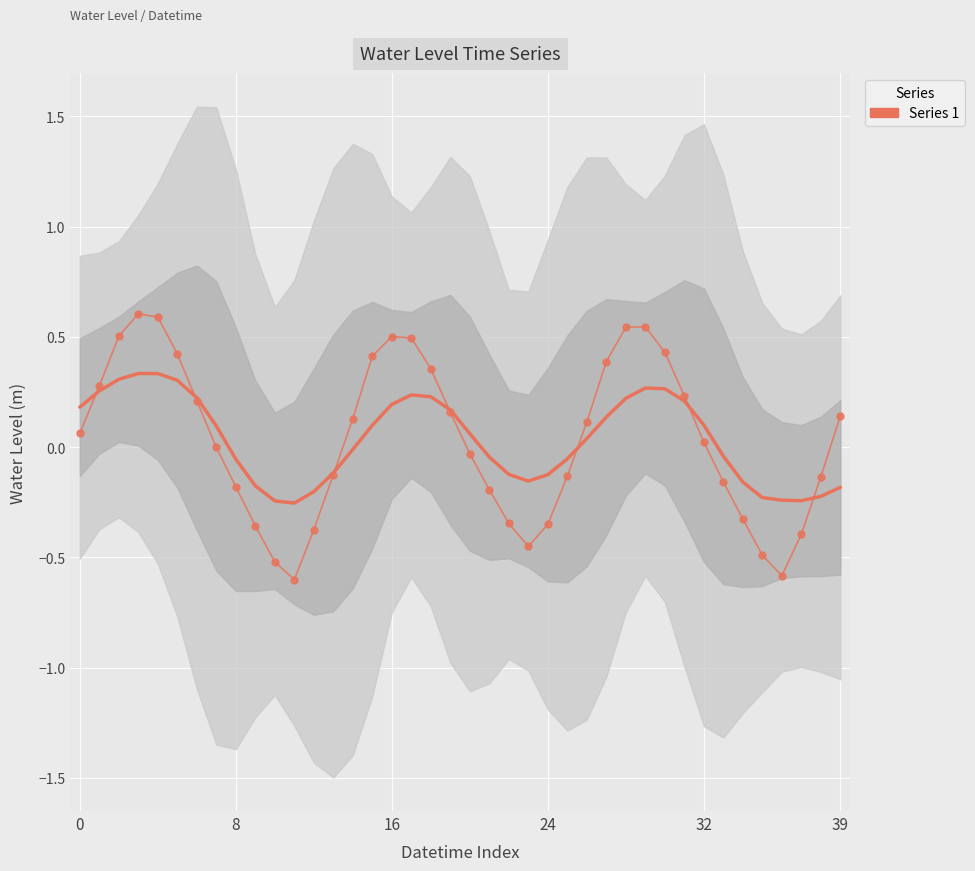

How many positive values are there?

21